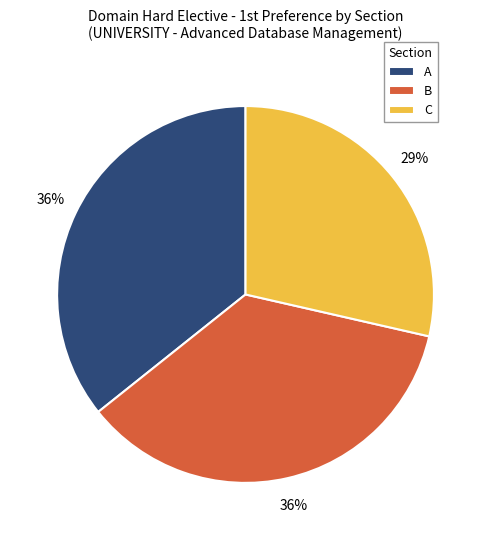

To the nearest percent, what is the combined percentage of C and A?

64%